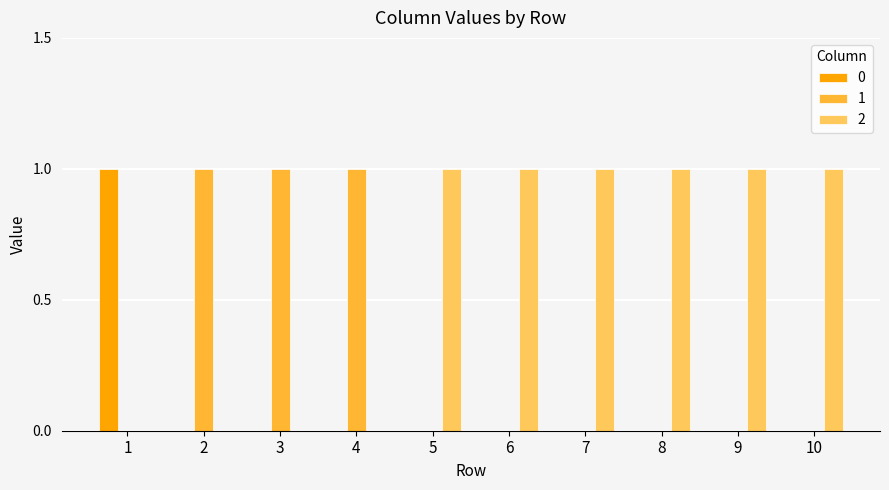

How many groups of bars are there?

10